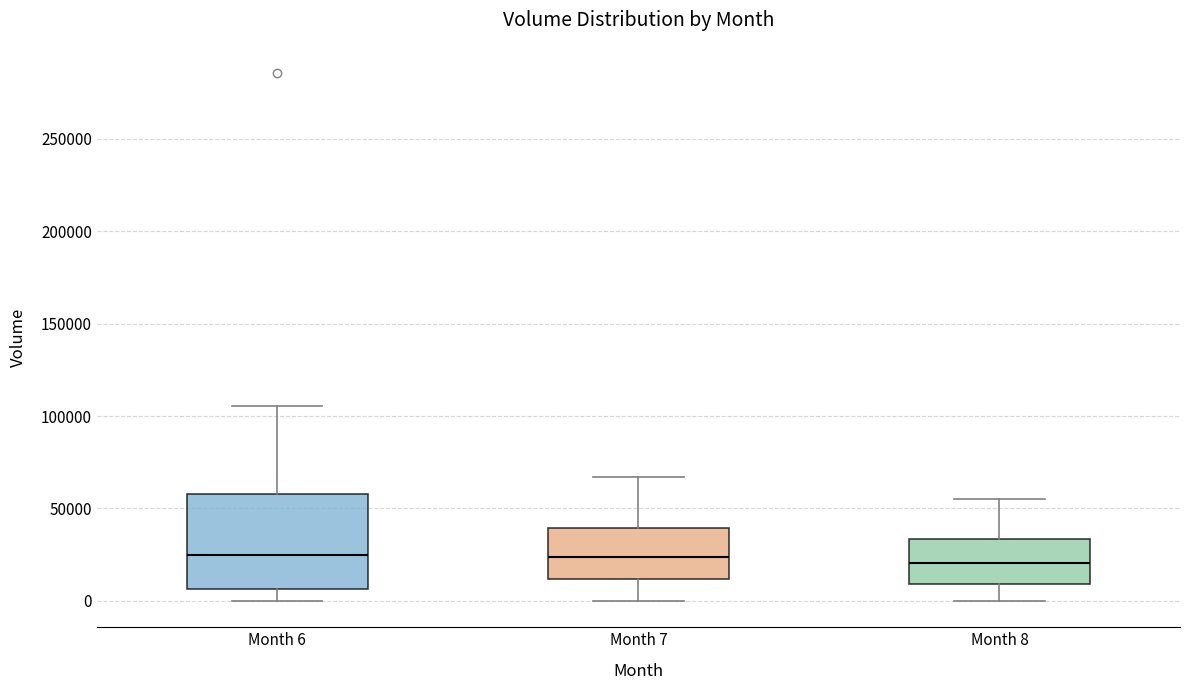

Comparing the boxes themselves (not the whiskers), which one is the tallest?

Month 6